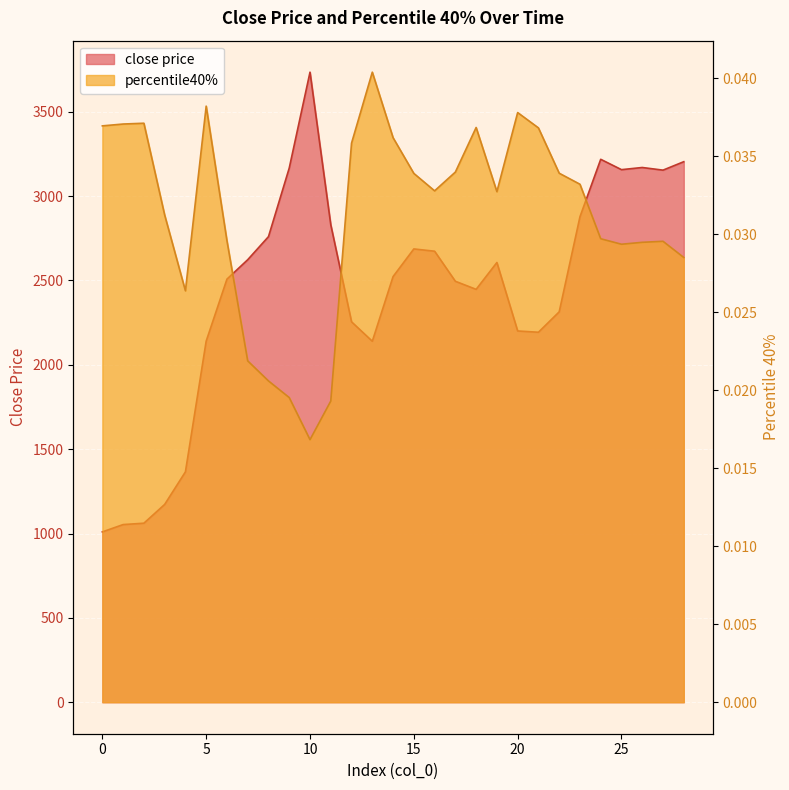

Is it true that close price equals 3169.6 at 26?

True